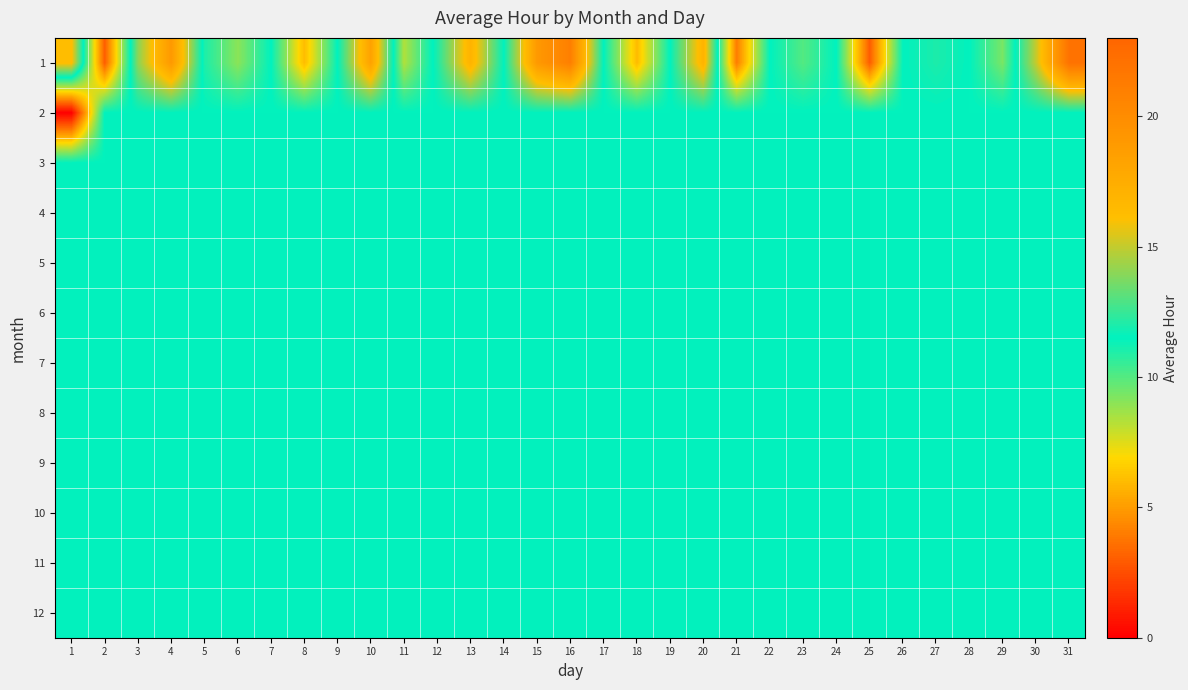

Reading left to right, extract all data points from this chart.

1: 1=16.2	2=3.0	3=14.0	4=19.0	5=11.0	6=9.0	7=11.5	8=6.0	9=11.5	10=18.3	11=8.3	12=12.0	13=17.0	14=11.5	15=19.0	16=21.0	17=11.5	18=6.0	19=11.5	20=17.0	21=4.0	22=11.5	23=10.0	24=11.5	25=3.0	26=11.5	27=12.0	28=11.5	29=9.3	30=15.0	31=22.0
2: 1=0.0	2=11.5	3=11.5	4=11.5	5=11.5	6=11.5	7=11.5	8=11.5	9=11.5	10=11.5	11=11.5	12=11.5	13=11.5	14=11.5	15=11.5	16=11.5	17=11.5	18=11.5	19=11.5	20=11.5	21=11.5	22=11.5	23=11.5	24=11.5	25=11.5	26=11.5	27=11.5	28=11.5	29=11.5	30=11.5	31=11.5
3: 1=11.5	2=11.5	3=11.5	4=11.5	5=11.5	6=11.5	7=11.5	8=11.5	9=11.5	10=11.5	11=11.5	12=11.5	13=11.5	14=11.5	15=11.5	16=11.5	17=11.5	18=11.5	19=11.5	20=11.5	21=11.5	22=11.5	23=11.5	24=11.5	25=11.5	26=11.5	27=11.5	28=11.5	29=11.5	30=11.5	31=11.5
4: 1=11.5	2=11.5	3=11.5	4=11.5	5=11.5	6=11.5	7=11.5	8=11.5	9=11.5	10=11.5	11=11.5	12=11.5	13=11.5	14=11.5	15=11.5	16=11.5	17=11.5	18=11.5	19=11.5	20=11.5	21=11.5	22=11.5	23=11.5	24=11.5	25=11.5	26=11.5	27=11.5	28=11.5	29=11.5	30=11.5	31=11.5
5: 1=11.5	2=11.5	3=11.5	4=11.5	5=11.5	6=11.5	7=11.5	8=11.5	9=11.5	10=11.5	11=11.5	12=11.5	13=11.5	14=11.5	15=11.5	16=11.5	17=11.5	18=11.5	19=11.5	20=11.5	21=11.5	22=11.5	23=11.5	24=11.5	25=11.5	26=11.5	27=11.5	28=11.5	29=11.5	30=11.5	31=11.5
6: 1=11.5	2=11.5	3=11.5	4=11.5	5=11.5	6=11.5	7=11.5	8=11.5	9=11.5	10=11.5	11=11.5	12=11.5	13=11.5	14=11.5	15=11.5	16=11.5	17=11.5	18=11.5	19=11.5	20=11.5	21=11.5	22=11.5	23=11.5	24=11.5	25=11.5	26=11.5	27=11.5	28=11.5	29=11.5	30=11.5	31=11.5
7: 1=11.5	2=11.5	3=11.5	4=11.5	5=11.5	6=11.5	7=11.5	8=11.5	9=11.5	10=11.5	11=11.5	12=11.5	13=11.5	14=11.5	15=11.5	16=11.5	17=11.5	18=11.5	19=11.5	20=11.5	21=11.5	22=11.5	23=11.5	24=11.5	25=11.5	26=11.5	27=11.5	28=11.5	29=11.5	30=11.5	31=11.5
8: 1=11.5	2=11.5	3=11.5	4=11.5	5=11.5	6=11.5	7=11.5	8=11.5	9=11.5	10=11.5	11=11.5	12=11.5	13=11.5	14=11.5	15=11.5	16=11.5	17=11.5	18=11.5	19=11.5	20=11.5	21=11.5	22=11.5	23=11.5	24=11.5	25=11.5	26=11.5	27=11.5	28=11.5	29=11.5	30=11.5	31=11.5
9: 1=11.5	2=11.5	3=11.5	4=11.5	5=11.5	6=11.5	7=11.5	8=11.5	9=11.5	10=11.5	11=11.5	12=11.5	13=11.5	14=11.5	15=11.5	16=11.5	17=11.5	18=11.5	19=11.5	20=11.5	21=11.5	22=11.5	23=11.5	24=11.5	25=11.5	26=11.5	27=11.5	28=11.5	29=11.5	30=11.5	31=11.5
10: 1=11.5	2=11.5	3=11.5	4=11.5	5=11.5	6=11.5	7=11.5	8=11.5	9=11.5	10=11.5	11=11.5	12=11.5	13=11.5	14=11.5	15=11.5	16=11.5	17=11.5	18=11.5	19=11.5	20=11.5	21=11.5	22=11.5	23=11.5	24=11.5	25=11.5	26=11.5	27=11.5	28=11.5	29=11.5	30=11.5	31=11.5
11: 1=11.5	2=11.5	3=11.5	4=11.5	5=11.5	6=11.5	7=11.5	8=11.5	9=11.5	10=11.5	11=11.5	12=11.5	13=11.5	14=11.5	15=11.5	16=11.5	17=11.5	18=11.5	19=11.5	20=11.5	21=11.5	22=11.5	23=11.5	24=11.5	25=11.5	26=11.5	27=11.5	28=11.5	29=11.5	30=11.5	31=11.5
12: 1=11.5	2=11.5	3=11.5	4=11.5	5=11.5	6=11.5	7=11.5	8=11.5	9=11.5	10=11.5	11=11.5	12=11.5	13=11.5	14=11.5	15=11.5	16=11.5	17=11.5	18=11.5	19=11.5	20=11.5	21=11.5	22=11.5	23=11.5	24=11.5	25=11.5	26=11.5	27=11.5	28=11.5	29=11.5	30=11.5	31=11.5